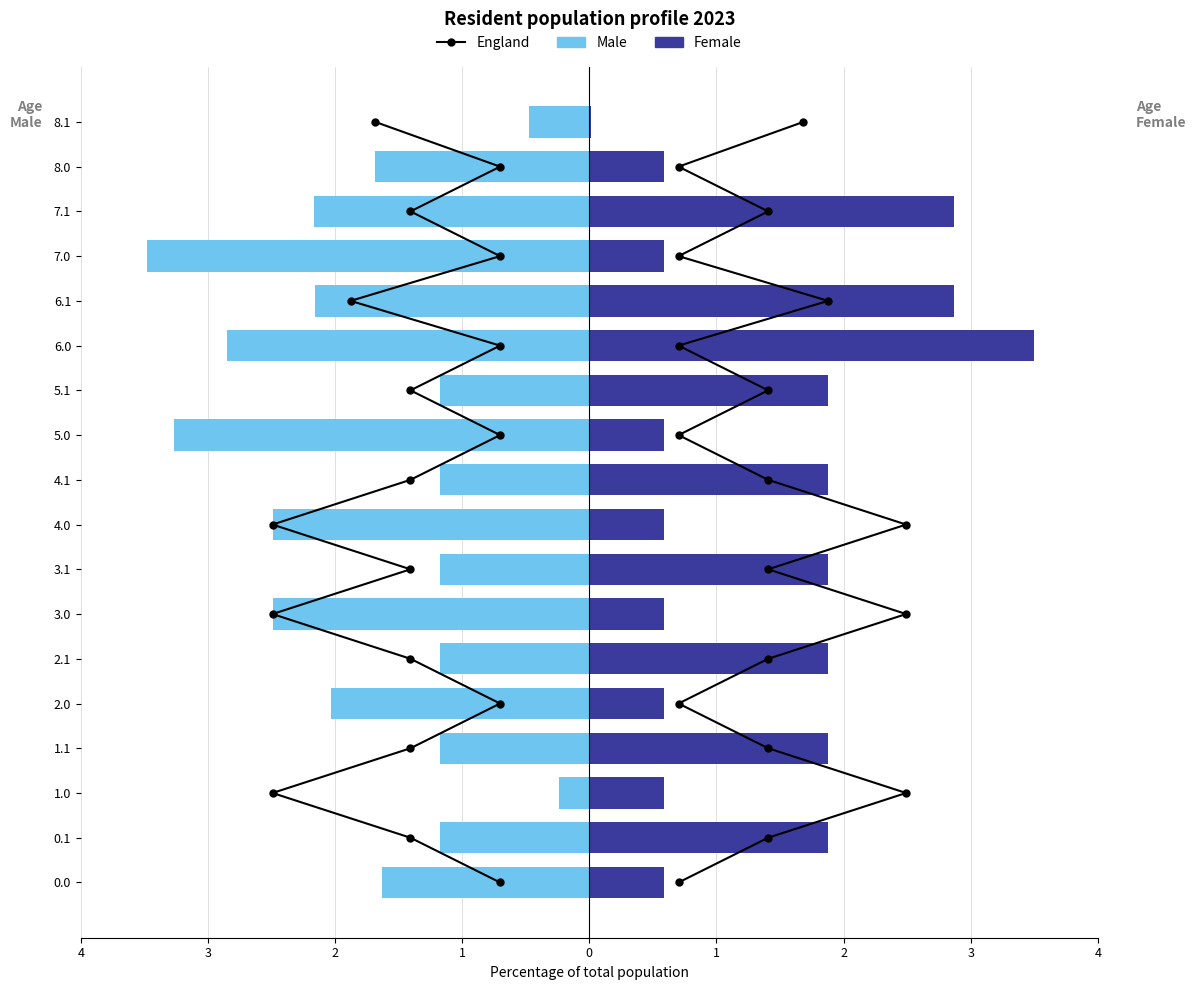

The Female series shows 3.5 at 12. True or false?

True